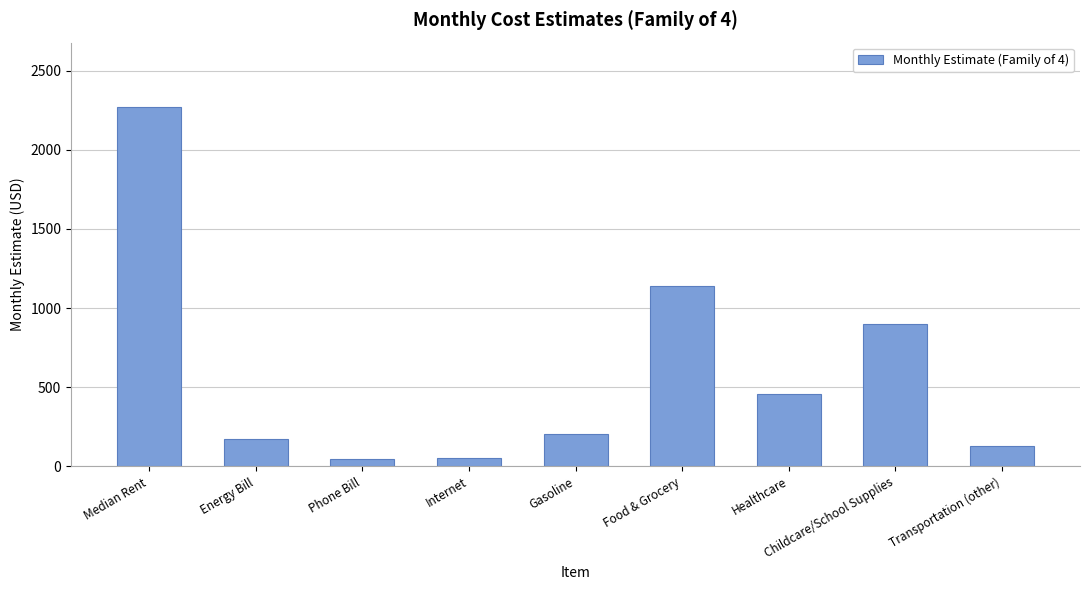

At which category does the chart reach its peak across all series?

Median Rent